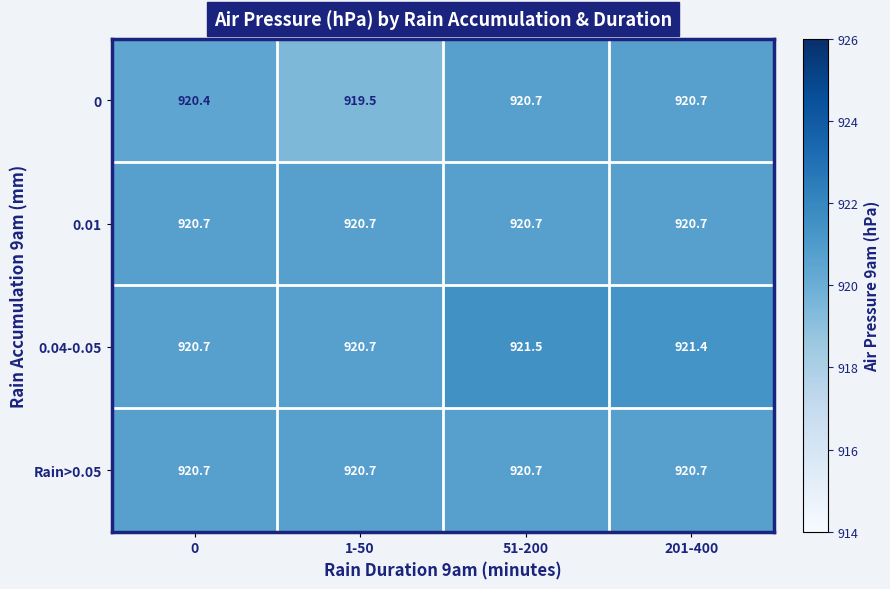

Reading left to right, transcribe all the data shown in this chart.

0: 920.4	919.5	920.7	920.7
0.01: 920.7	920.7	920.7	920.7
0.04-0.05: 920.7	920.7	921.5	921.4
Rain>0.05: 920.7	920.7	920.7	920.7